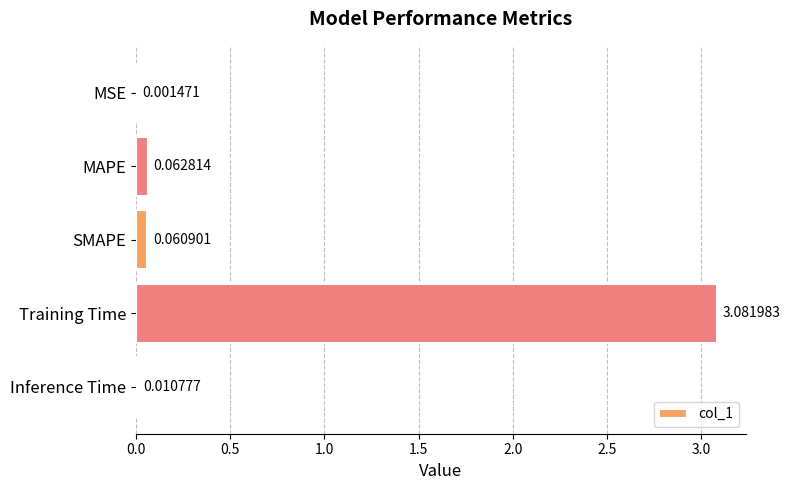

Where is the data nearest to the value 1?

MAPE